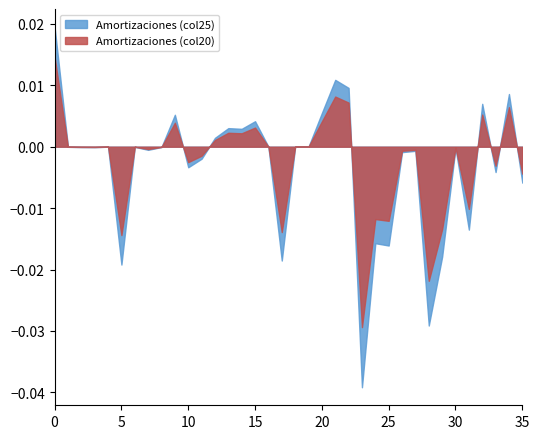

True or false: Amortizaciones_col20 has a value of -10958 at 01-10-2005.

False